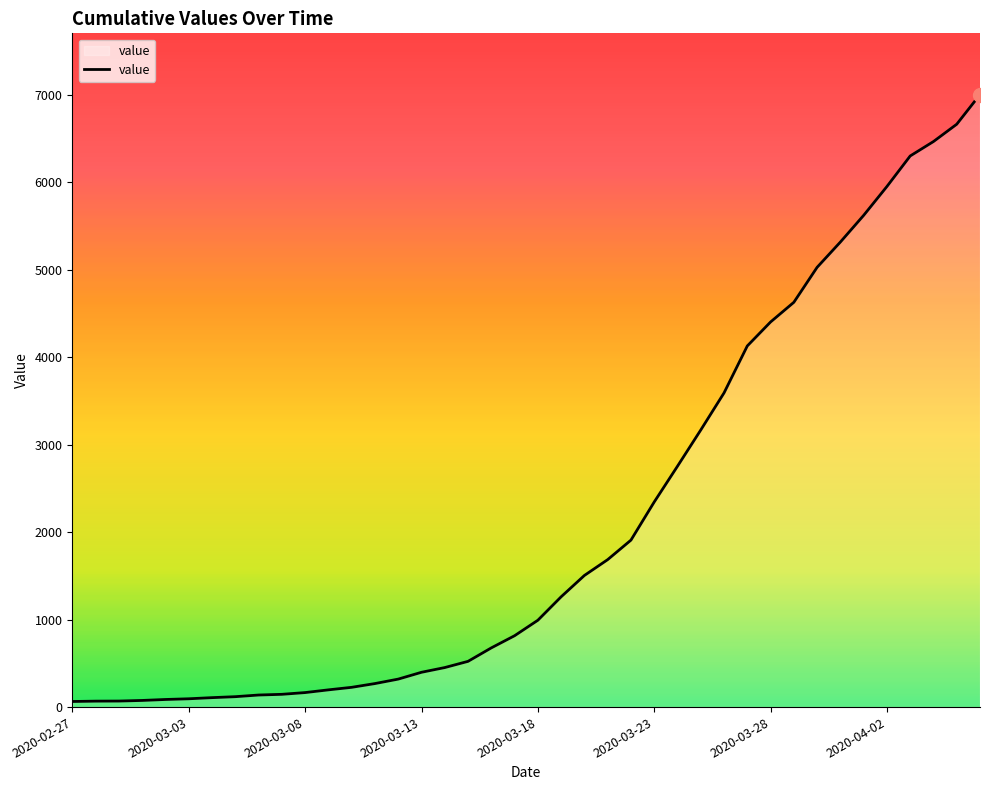

What is the difference between the maximum and minimum values?

6939